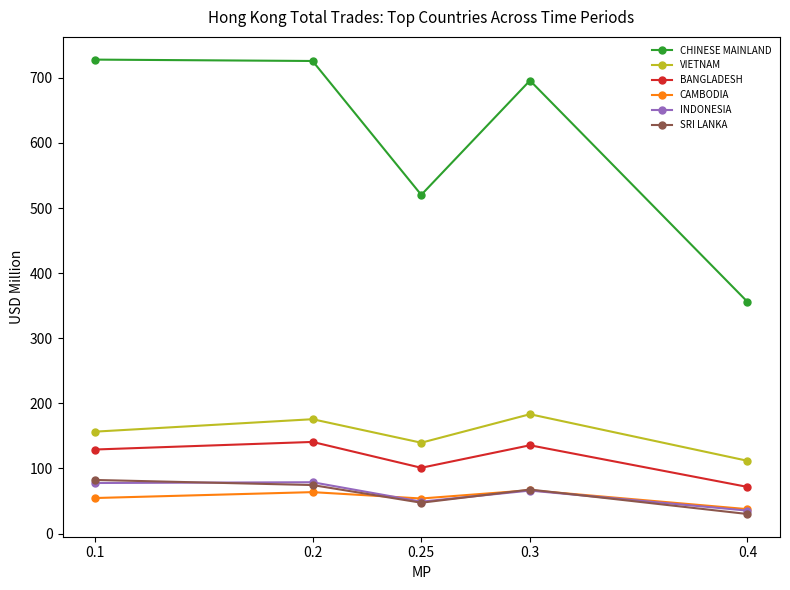

What is the greatest value displayed?

728.0